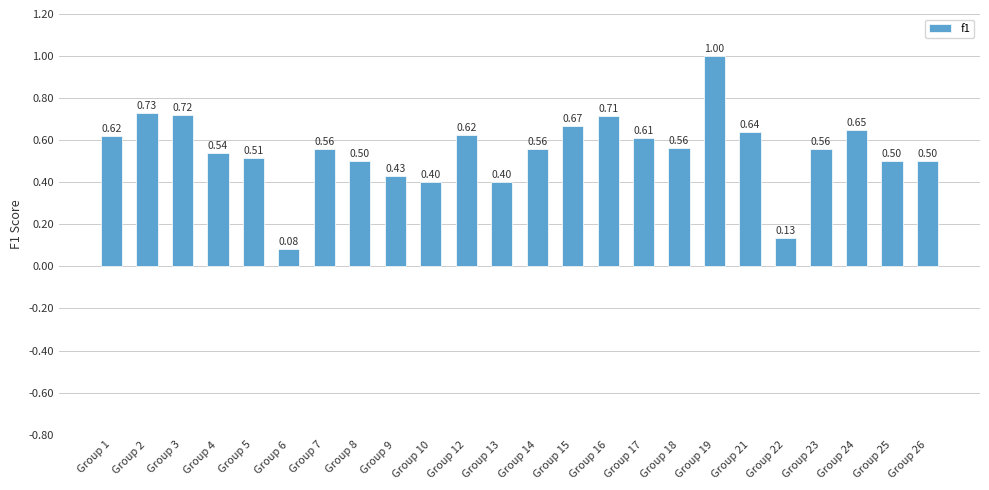

What is the change in value from Group 9 to Group 16?

+0.3